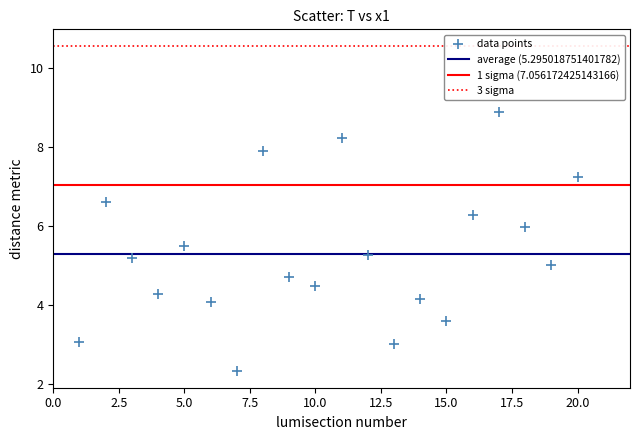

What is the range of Y values (max minus min)?

6.6